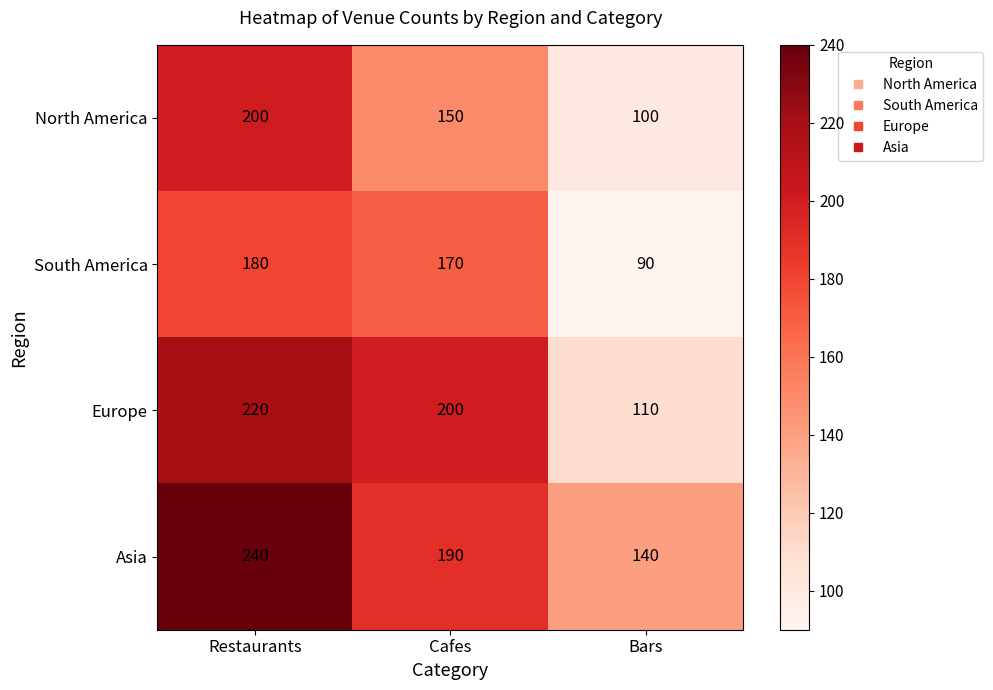

At which category is the sum across all series the highest?

Restaurants